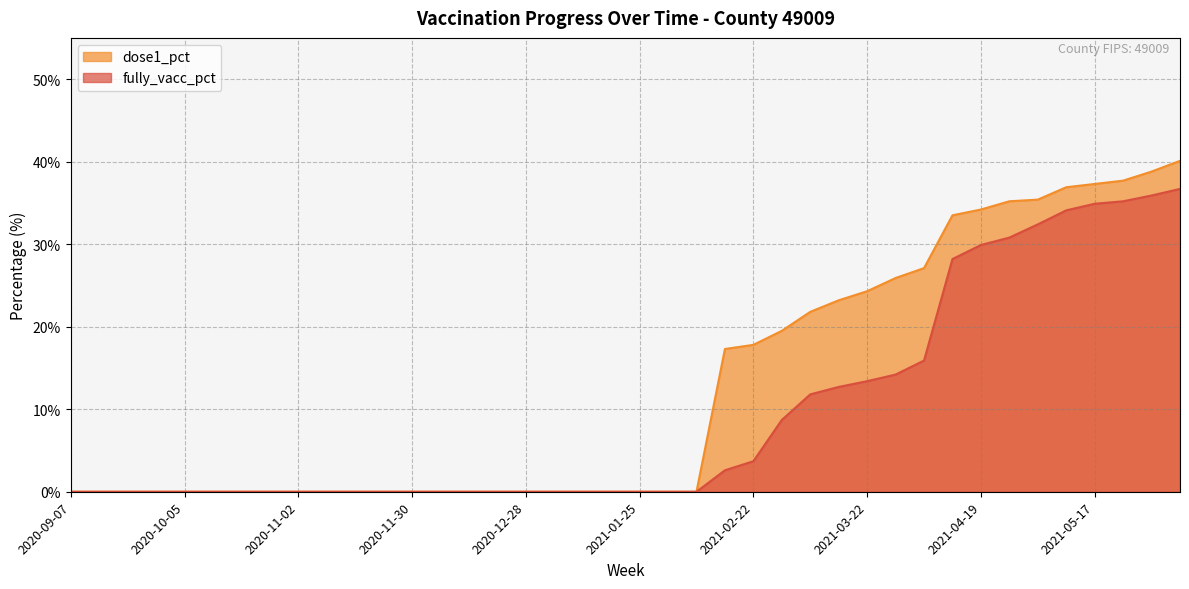

Which label corresponds to the largest value in the chart?

2021-06-07